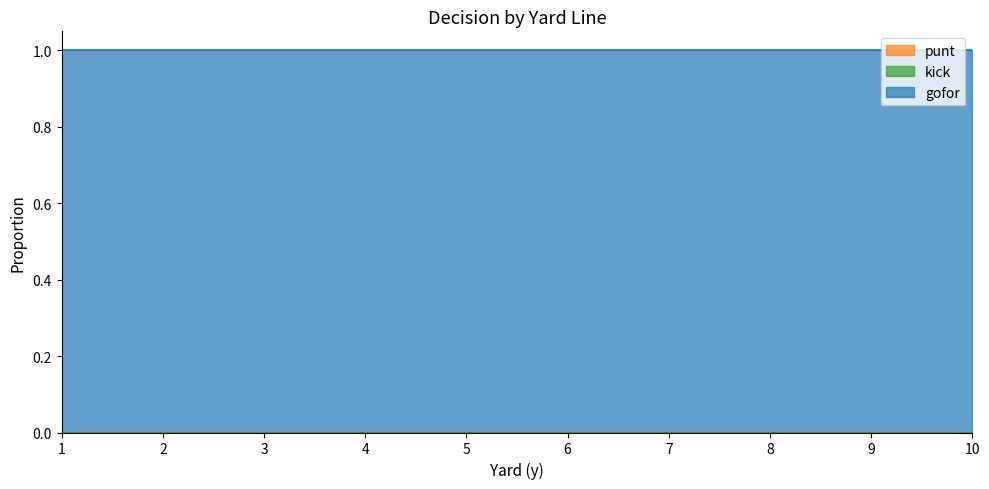

Reading left to right, transcribe all the data shown in this chart.

punt: 1=0	2=0	3=0	4=0	5=0	6=0	7=0	8=0	9=0	10=0
kick: 1=0	2=0	3=0	4=0	5=0	6=0	7=0	8=0	9=0	10=0
gofor: 1=1	2=1	3=1	4=1	5=1	6=1	7=1	8=1	9=1	10=1